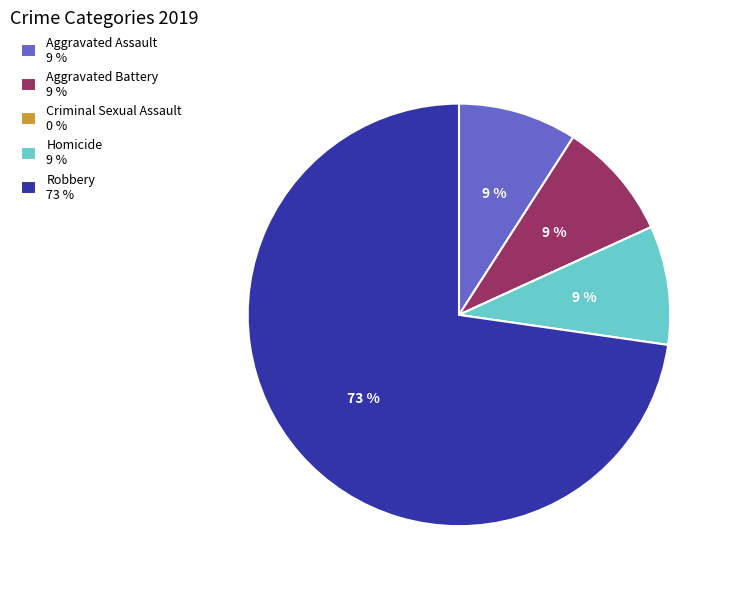

Is there a majority slice in this chart?

Yes